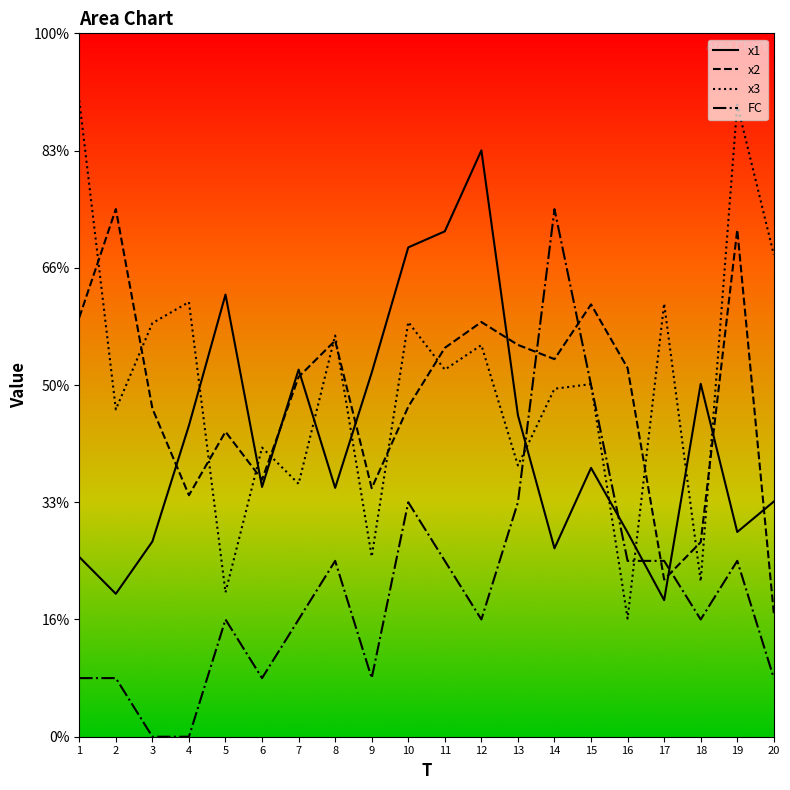

True or false: x2 has a value of 3.6 at 20.

False